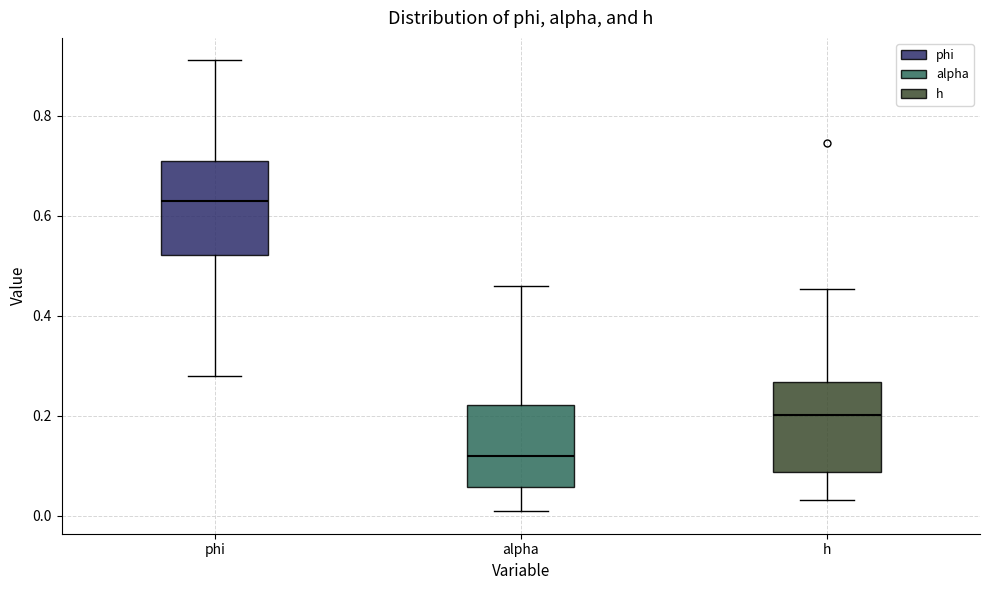

Reading left to right, read every box against the y-axis: the position of its median line, the range the box covers, and the ends of its whiskers. The values are not printed on the chart, so give them approximately, as read against the axis.

phi: median 0.62, box 0.52 to 0.70, whiskers 0.28 to 0.92
alpha: median 0.12, box 0.06 to 0.22, whiskers 0.00 to 0.46
h: median 0.20, box 0.08 to 0.26, whiskers 0.04 to 0.46